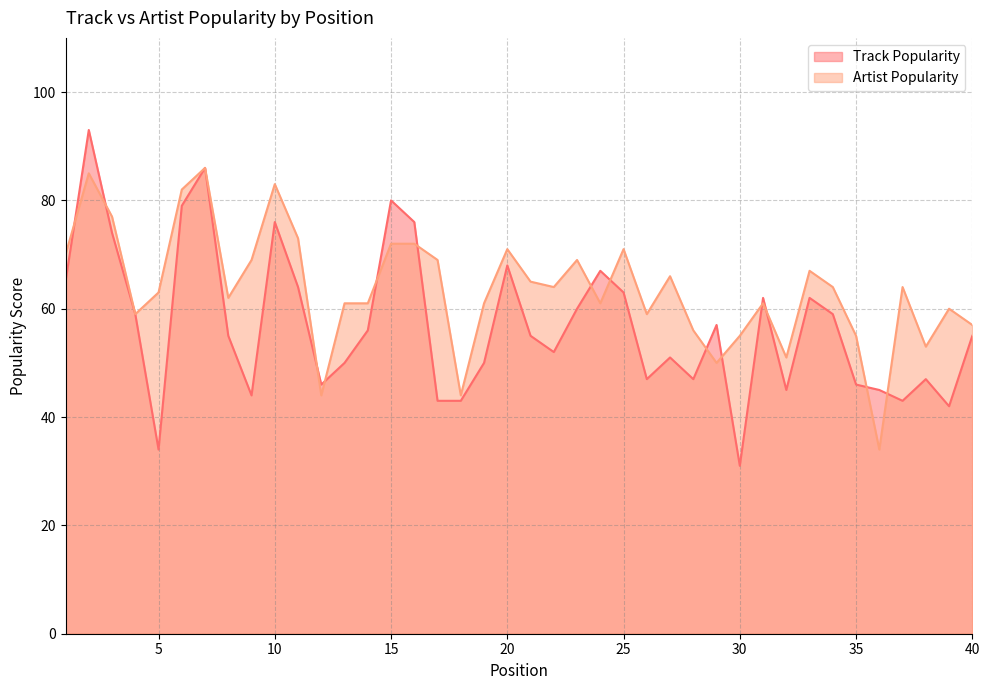

How many intersections are there between Artist Popularity and Track Popularity?

14